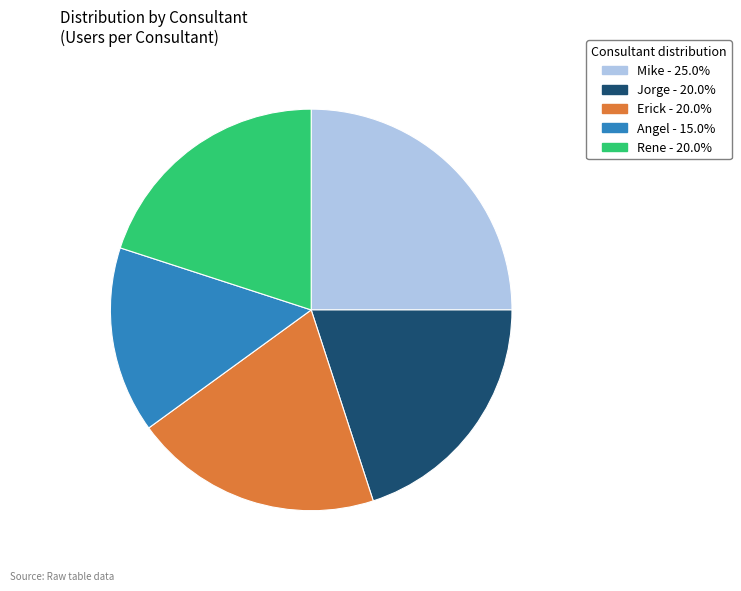

Does any single category account for the majority?

No